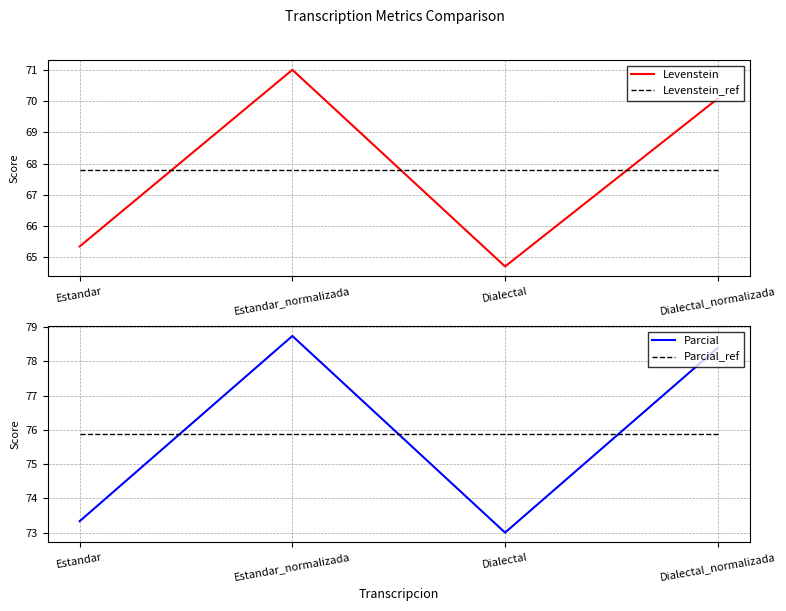

After their last crossing, which series has the higher values: Parcial_ref or Parcial?

Parcial